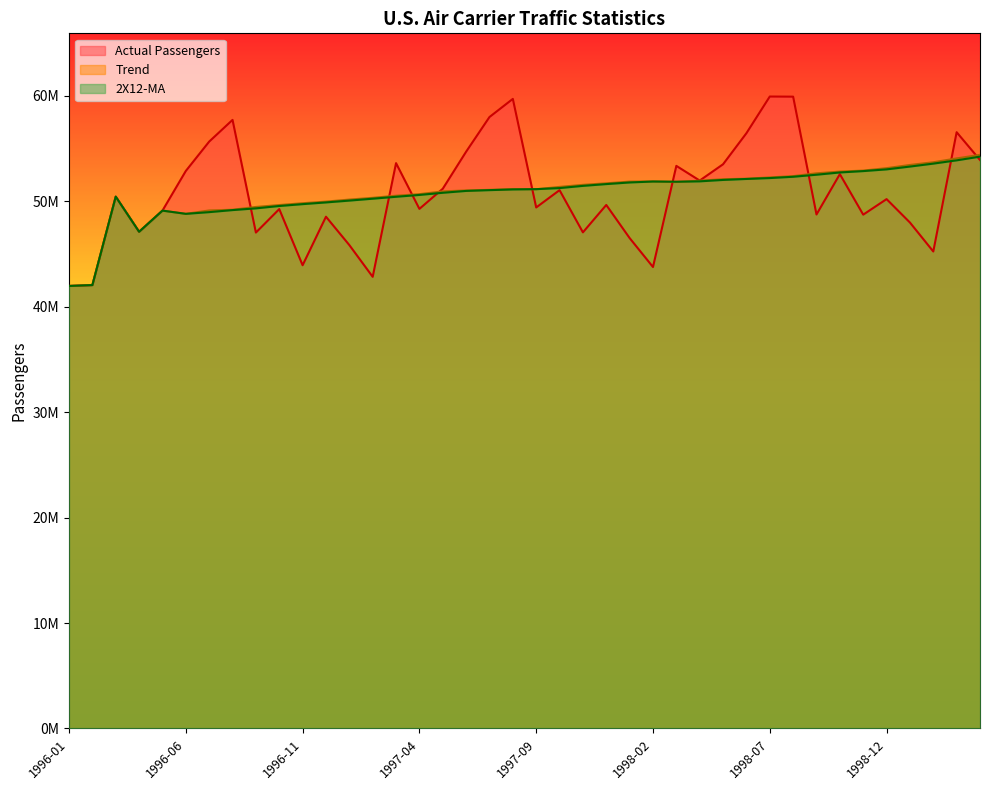

What are all the series names shown in the legend?

Actual Passengers, Trend, 2X12-MA